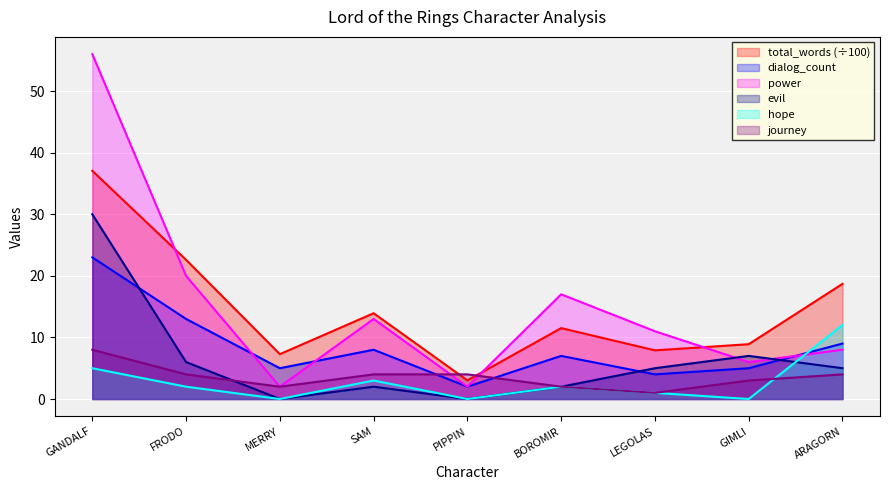

Reading left to right, extract all data points from this chart.

total_words: 37.1	22.6	7.3	13.9	3.0	11.5	7.9	8.9	18.7
dialog_count: 23.0	13.0	5.0	8.0	2.0	7.0	4.0	5.0	9.0
power: 56.0	20.0	2.0	13.0	2.0	17.0	11.0	6.0	8.0
evil: 30.0	6.0	0.0	2.0	0.0	2.0	5.0	7.0	5.0
hope: 5.0	2.0	0.0	3.0	0.0	2.0	1.0	0.0	12.0
journey: 8.0	4.0	2.0	4.0	4.0	2.0	1.0	3.0	4.0